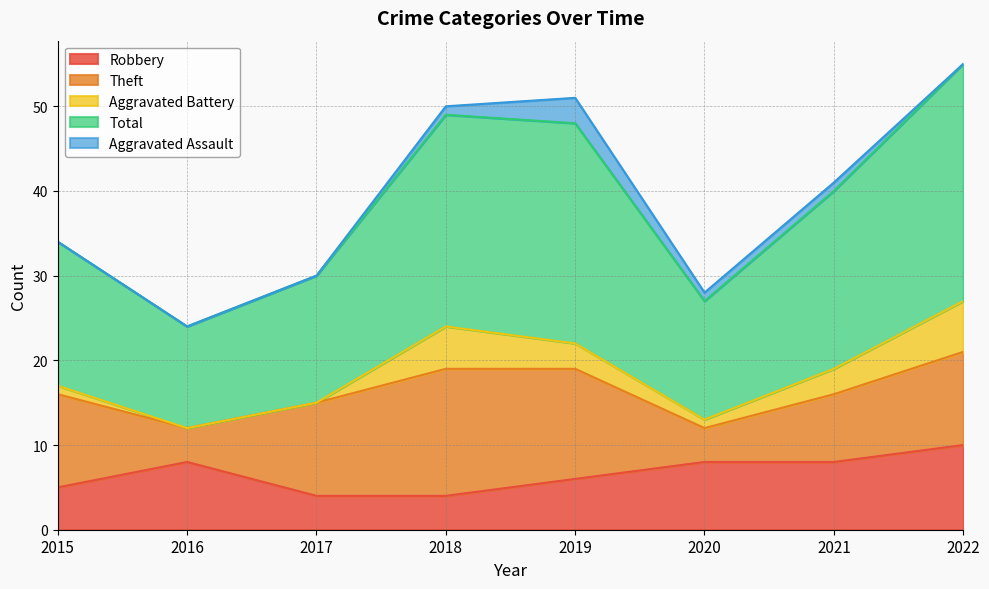

Reading left to right, list all the values displayed in this chart.

Robbery: 2015=5	2016=8	2017=4	2018=4	2019=6	2020=8	2021=8	2022=10
Theft: 2015=11	2016=4	2017=11	2018=15	2019=13	2020=4	2021=8	2022=11
Aggravated Battery: 2015=1	2016=0	2017=0	2018=5	2019=3	2020=1	2021=3	2022=6
Total: 2015=17	2016=12	2017=15	2018=25	2019=26	2020=14	2021=21	2022=28
Aggravated Assault: 2015=0	2016=0	2017=0	2018=1	2019=3	2020=1	2021=1	2022=0